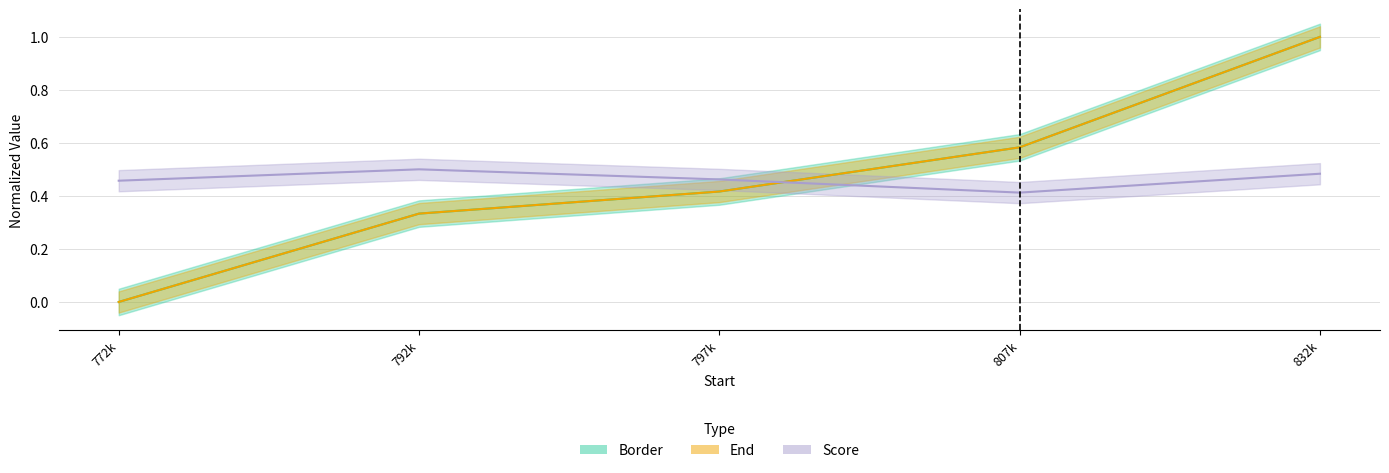

Reading right to left, transcribe all the data shown in this chart.

Border: 1.0	0.6	0.4	0.3	0.0
End: 1.0	0.6	0.4	0.3	0.0
Score: 0.5	0.4	0.5	0.5	0.5